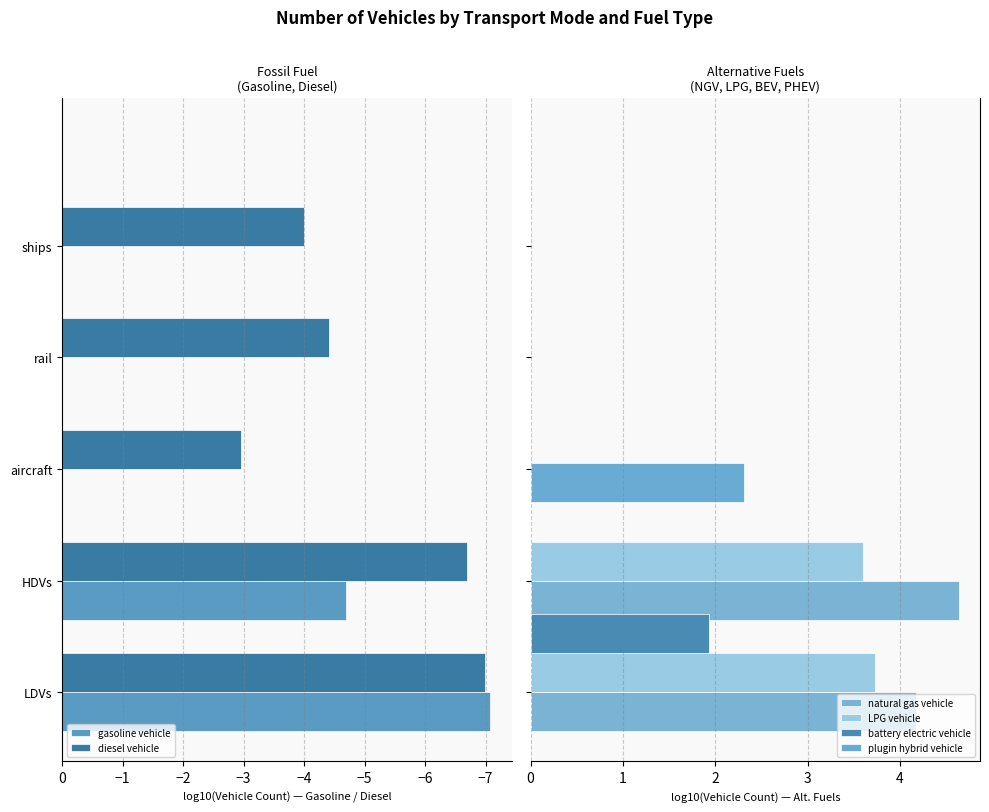

True or false: gasoline vehicle has a value of 0.0 at rail.

True